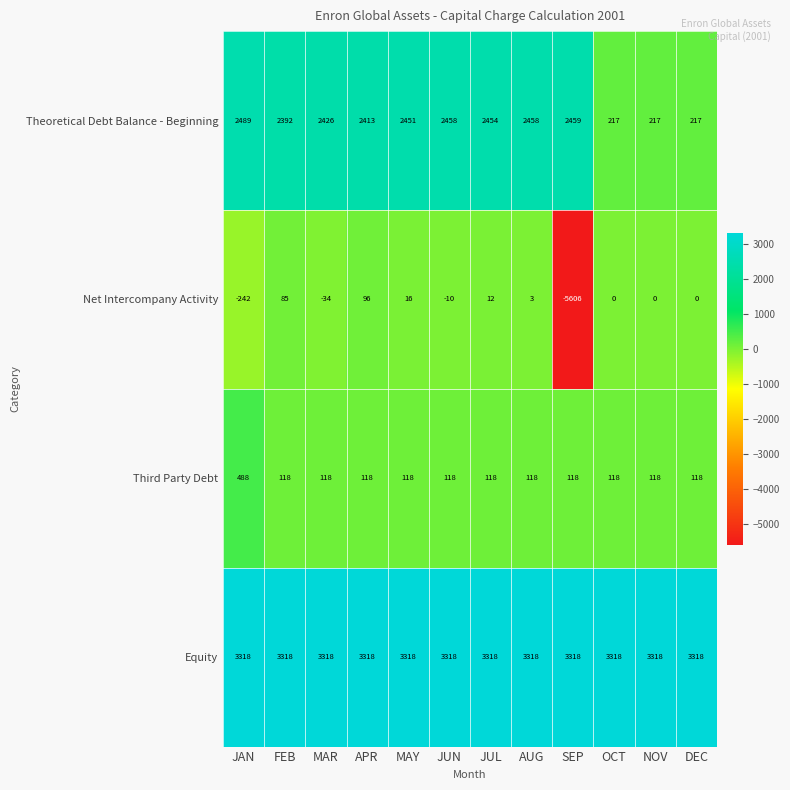

Rank the series at APR from lowest to highest value.

Net Intercompany Activity, Third Party Debt, Theoretical Debt Balance - Beginning, Equity